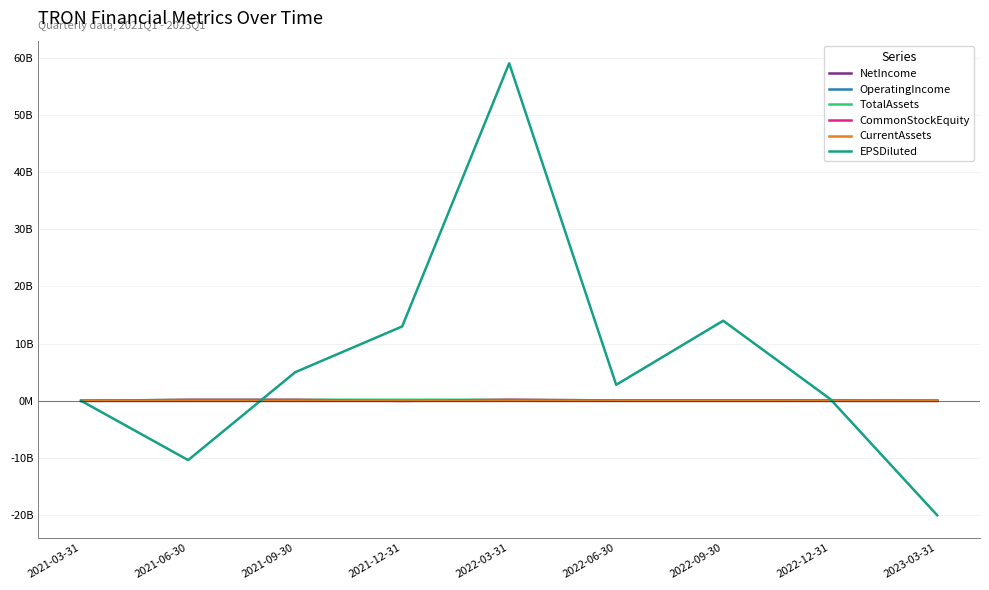

Does the chart have visible grid lines?

Yes